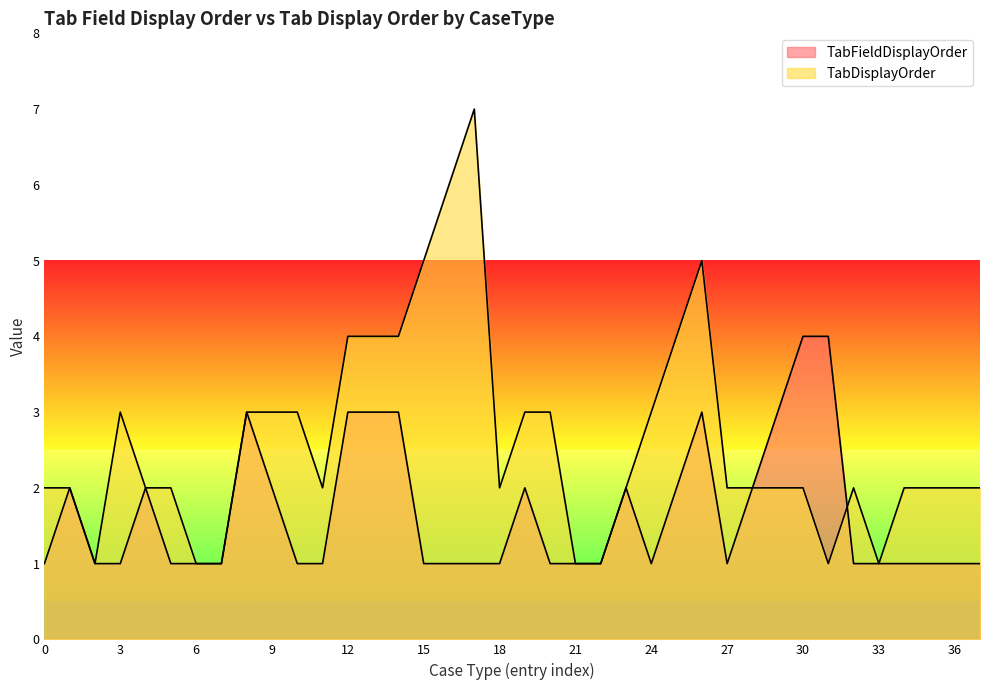

What is the average value of the TabDisplayOrder series?

3